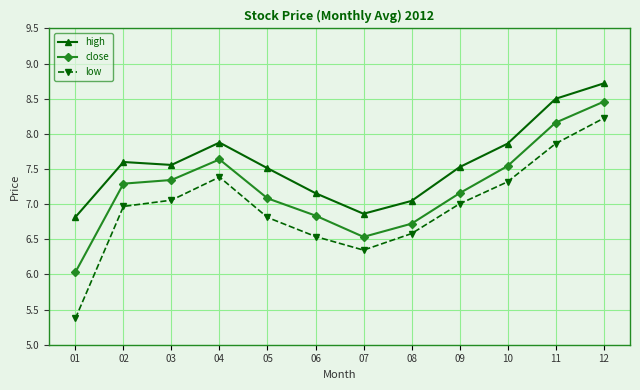

What is the minimum value shown in the chart?

5.4